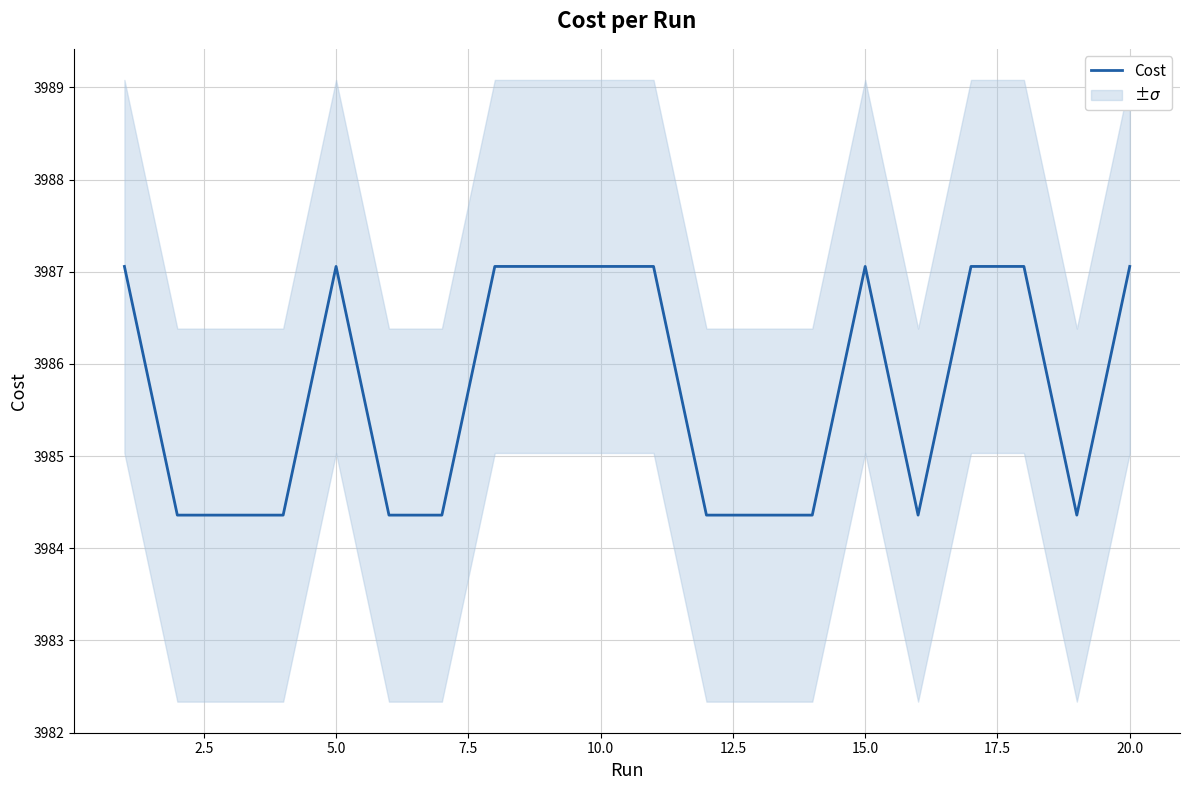

The Cost series shows 3987.1 at 10.0. True or false?

True